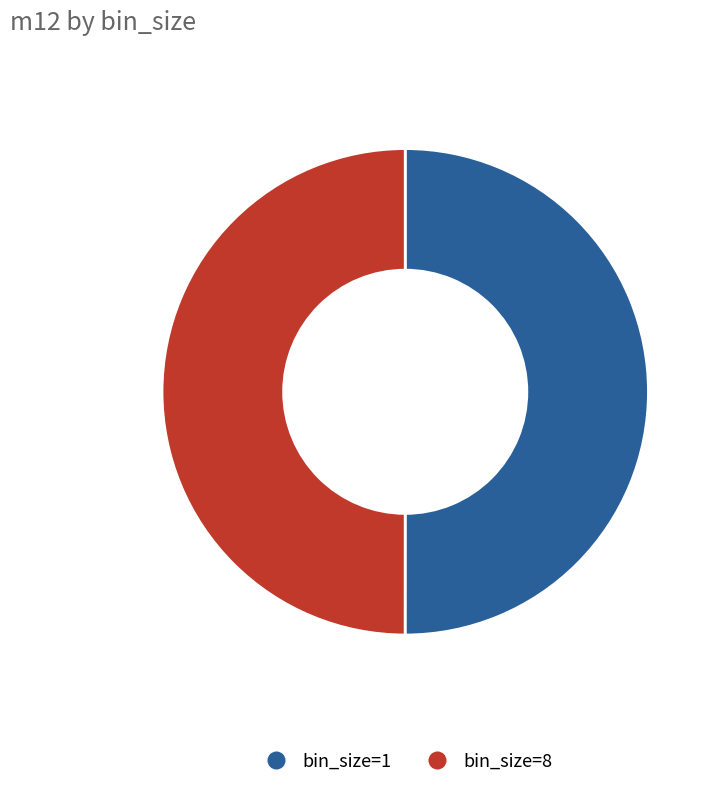

Is it true that bin_size=8 is 50% of the pie?

True